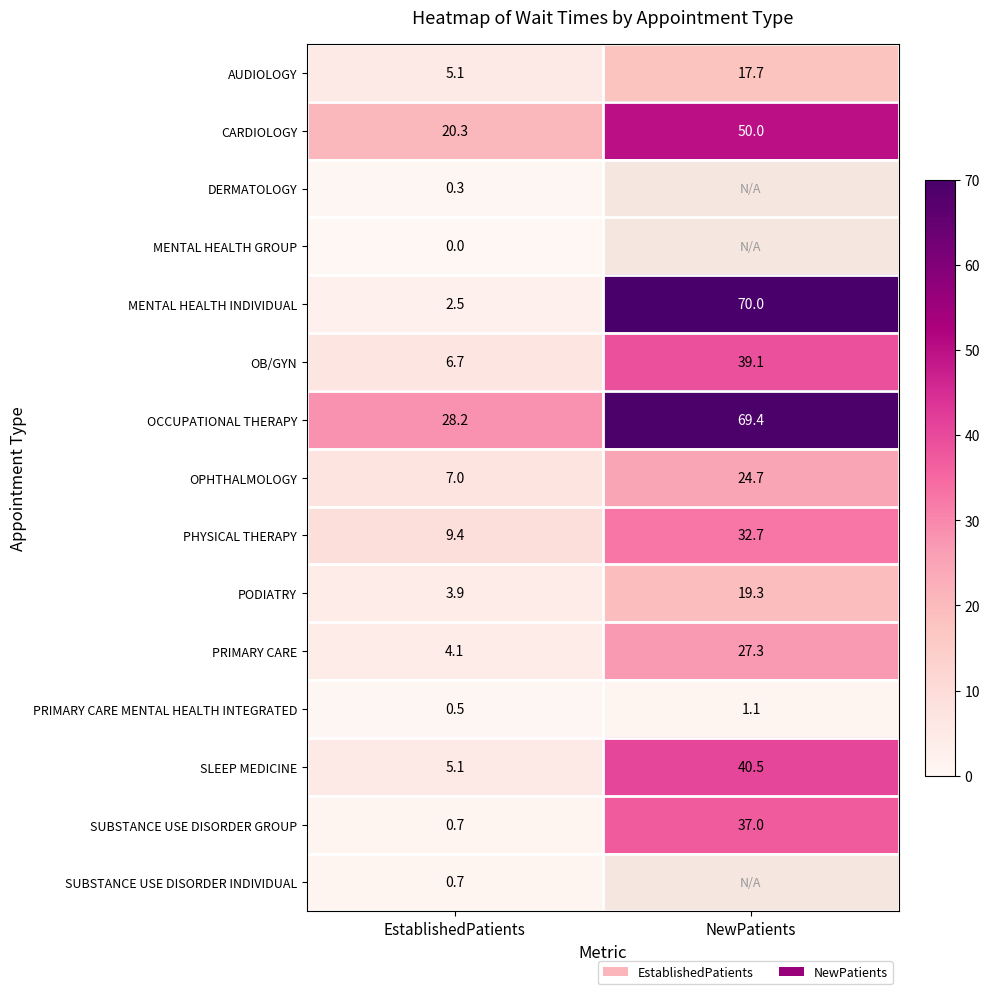

The value of SLEEP MEDICINE at EstablishedPatients is 5.1. True or false?

True